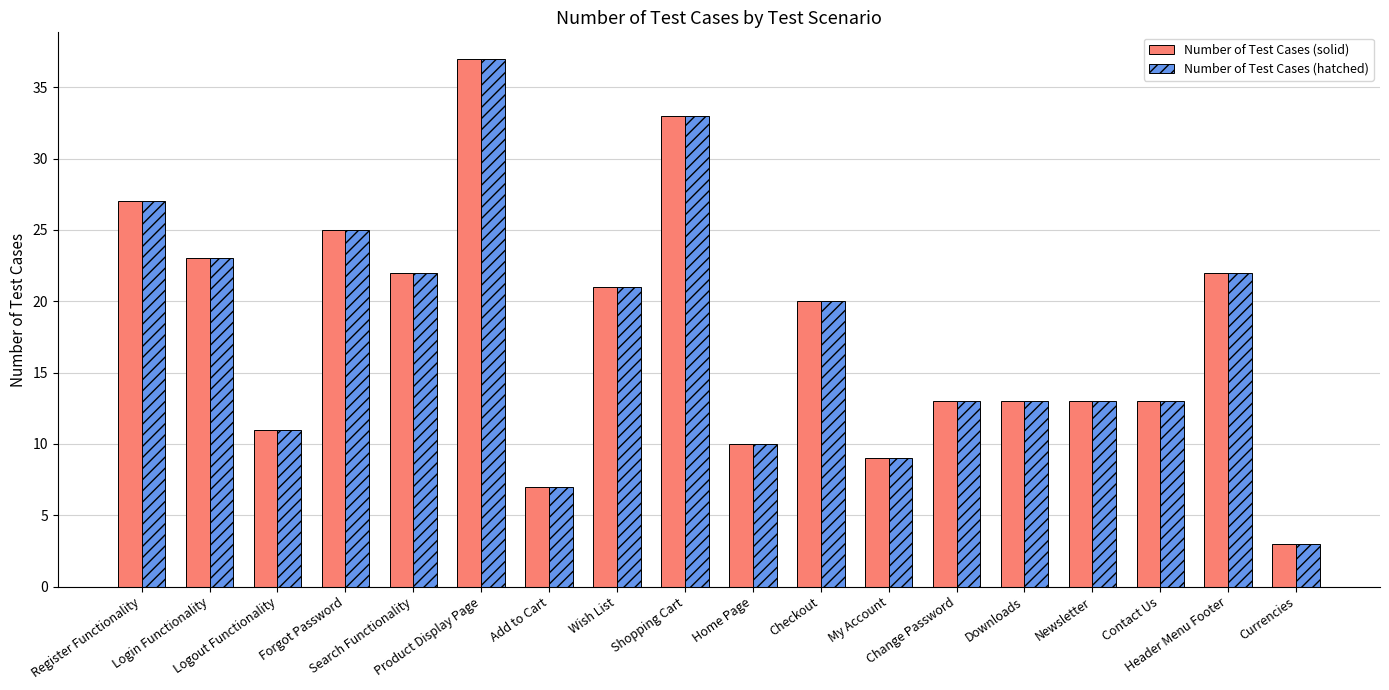

How many data points in Number of Test Cases (solid) are less than 20?

9